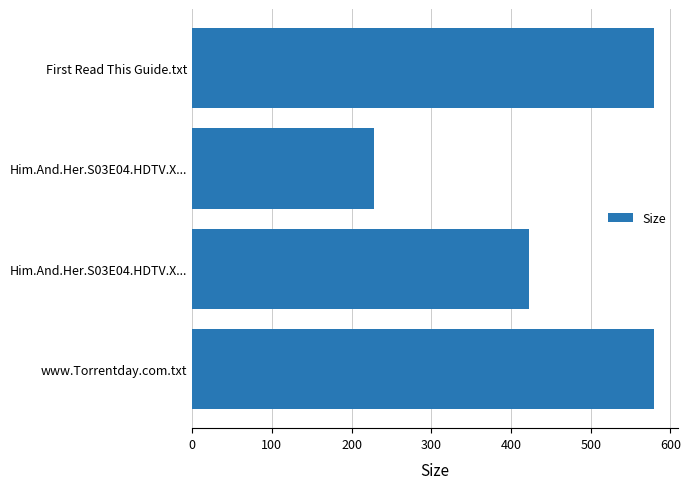

How many data points does each series have?

4